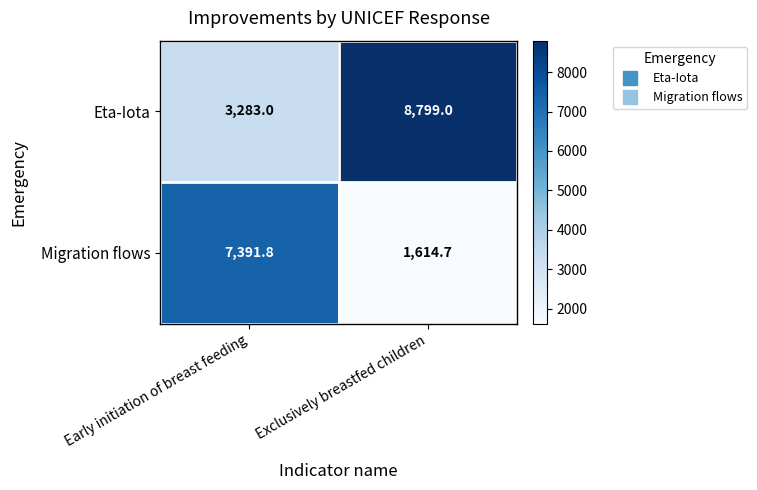

Which category has the lowest value in the Eta-Iota series?

Early initiation of breast feeding